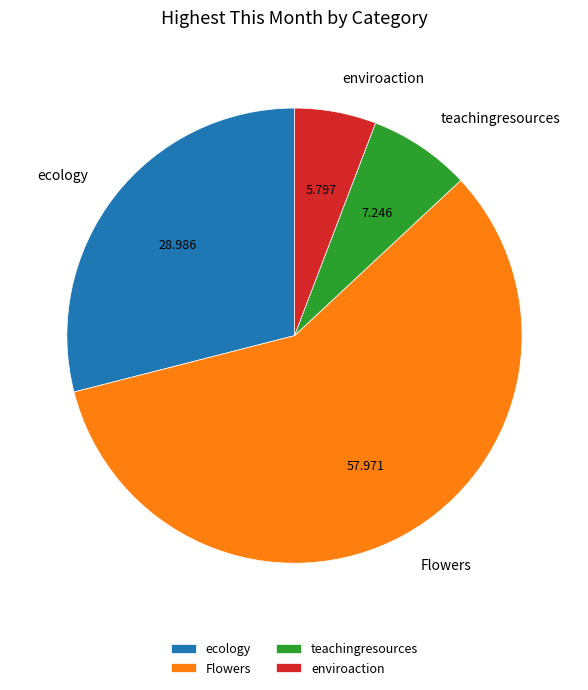

Count the number of slices in the pie.

4